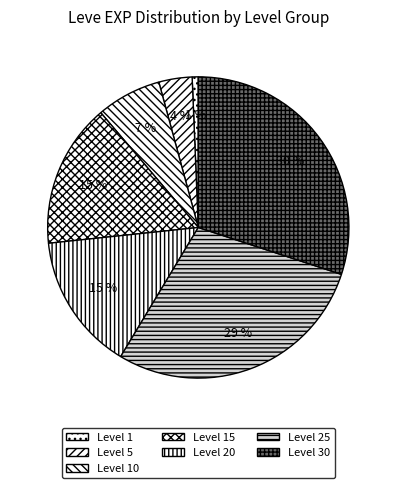

Count the number of slices in the pie.

7